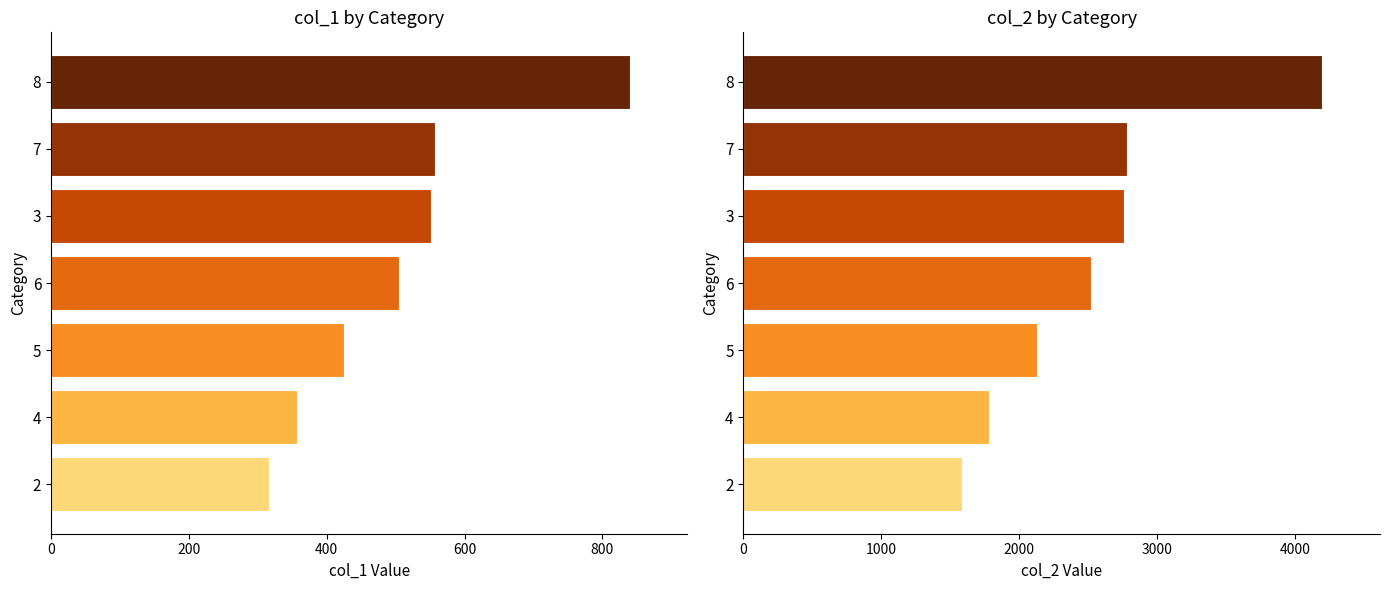

Which series has the largest total across all categories?

col_2